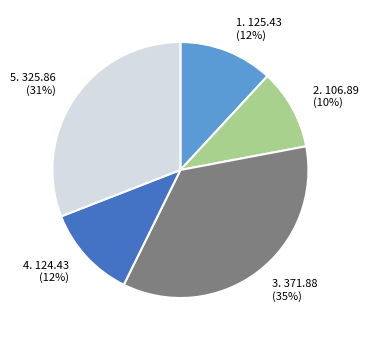

Is there a majority slice in this chart?

No